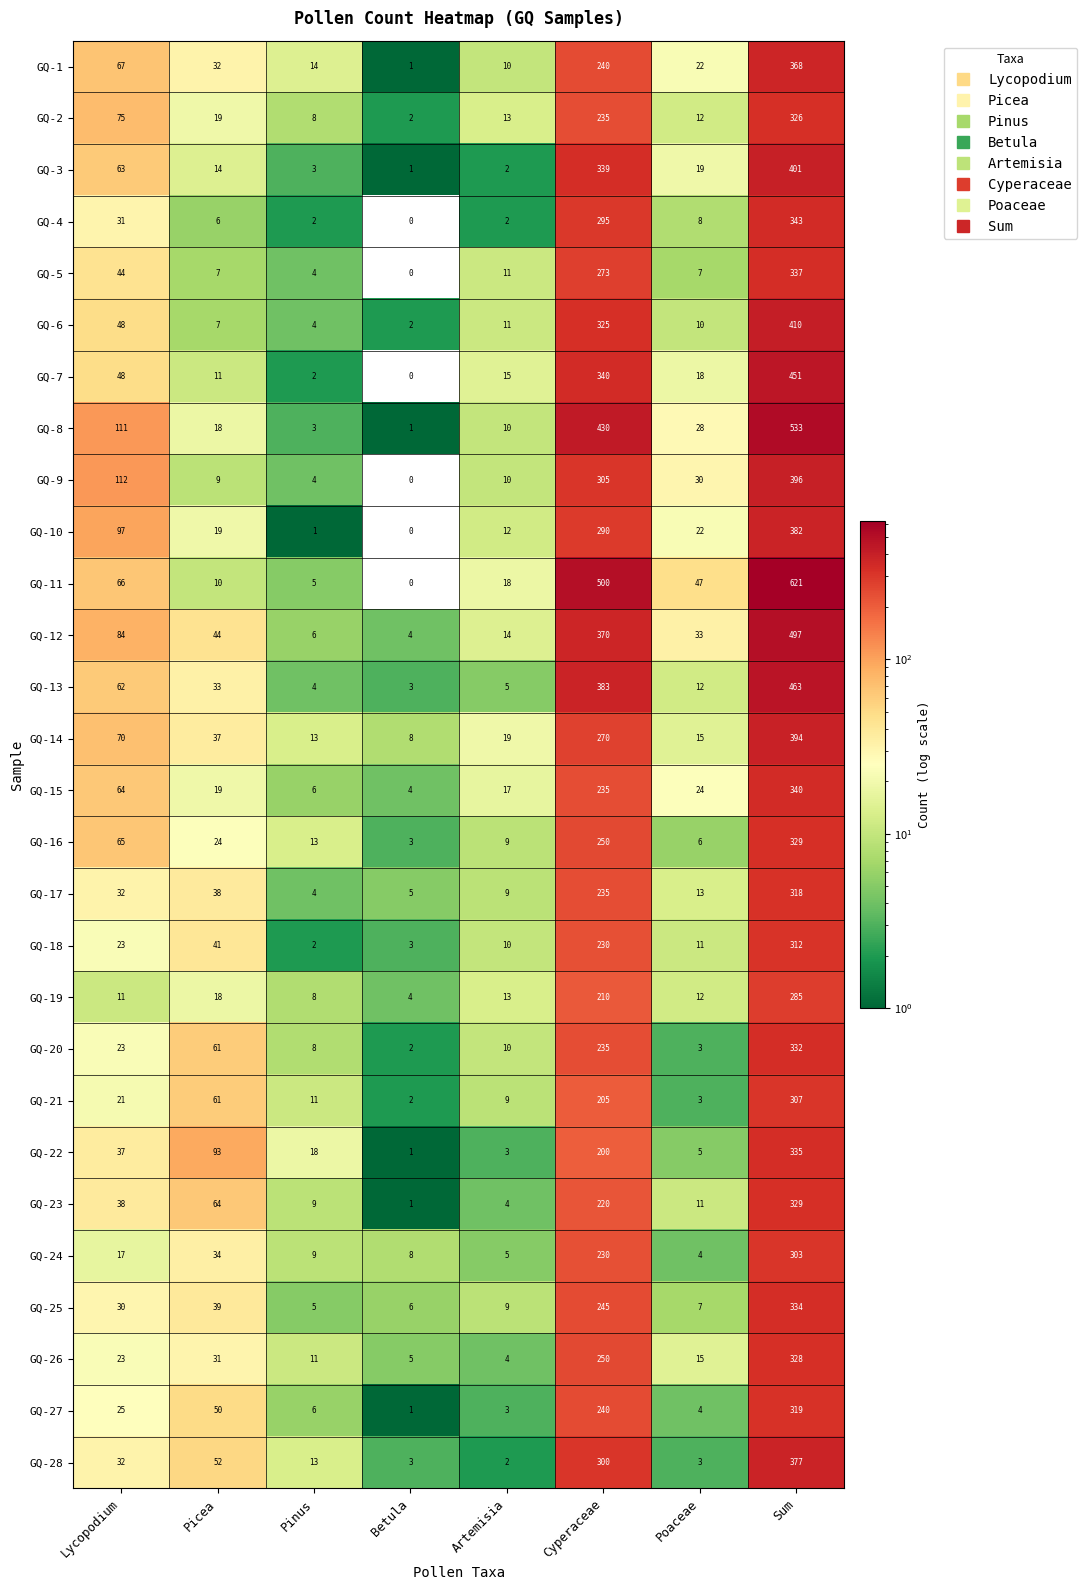

True or false: GQ-14 has a value of 37 at Picea.

True